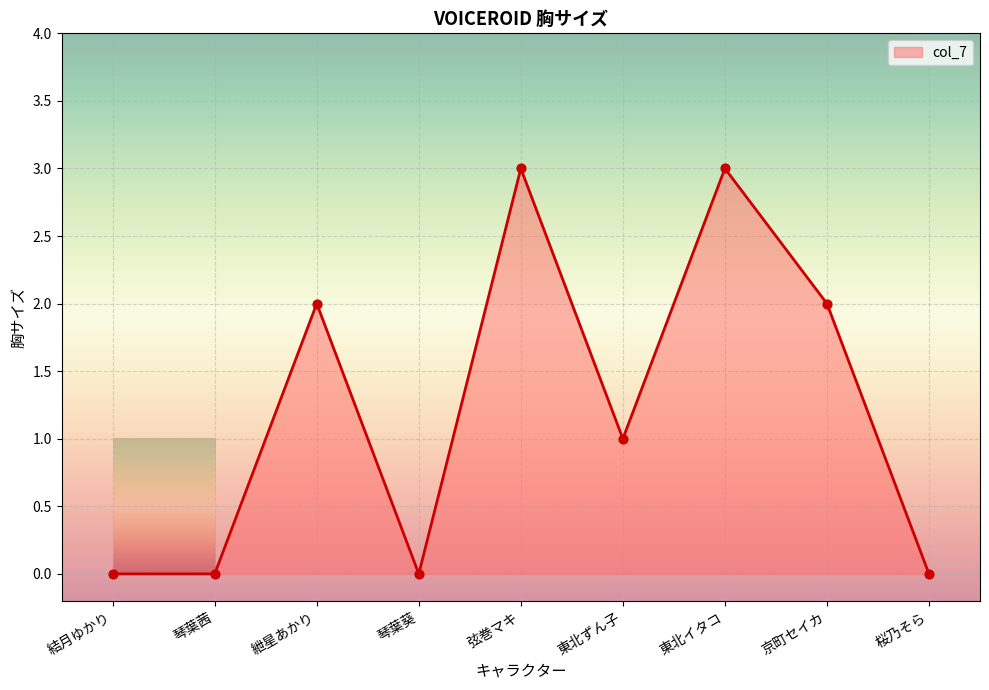

What is the change in value from 琴葉茜 to 紲星あかり?

+2